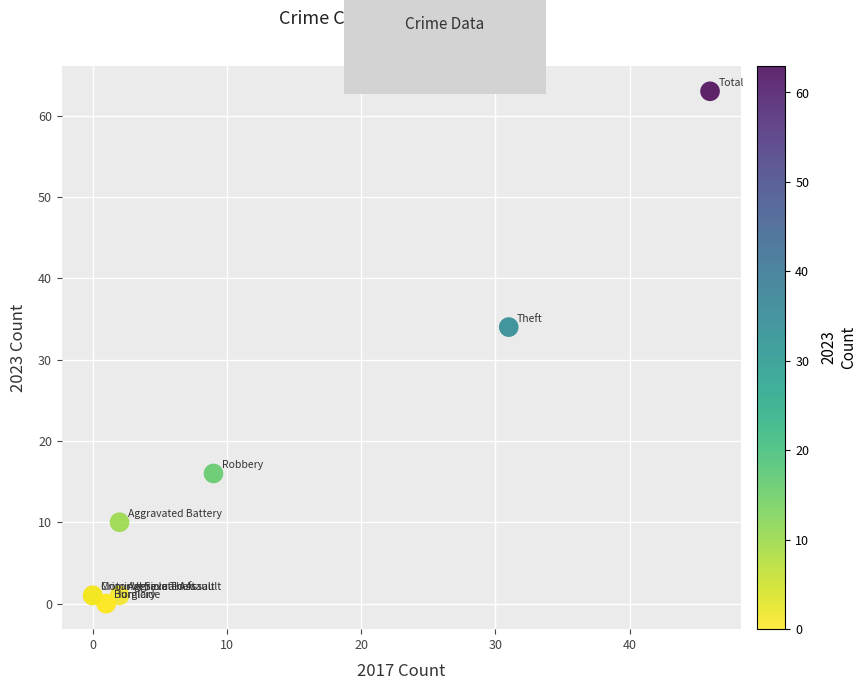

What Y value in the scatter plot is closest to 31?

34